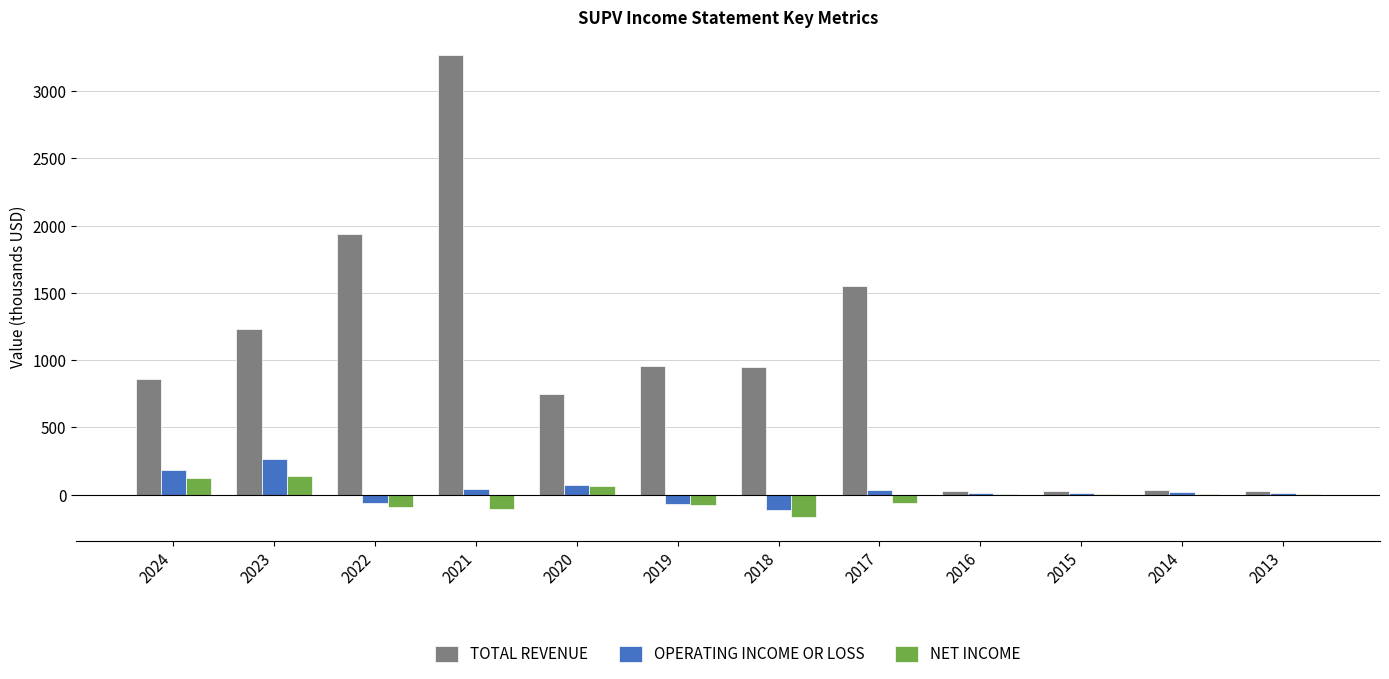

Does the chart contain stacked bars?

No